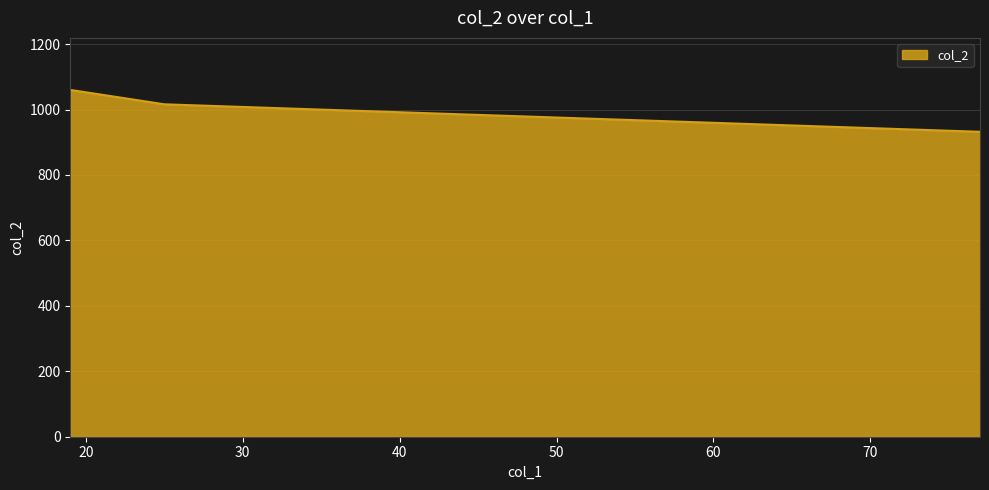

What is the difference between the maximum and minimum values?

128